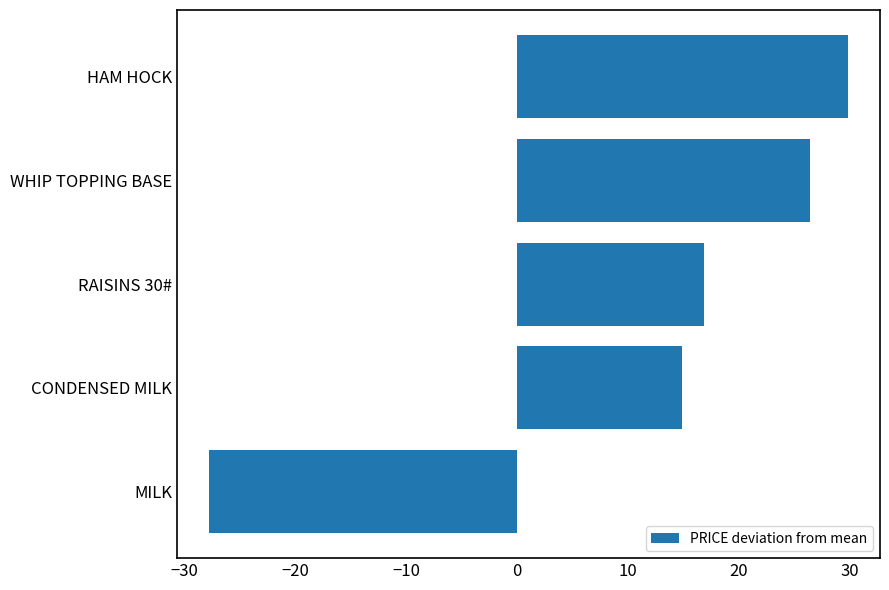

True or false: the data shows 16.8 at RAISINS 30#.

True